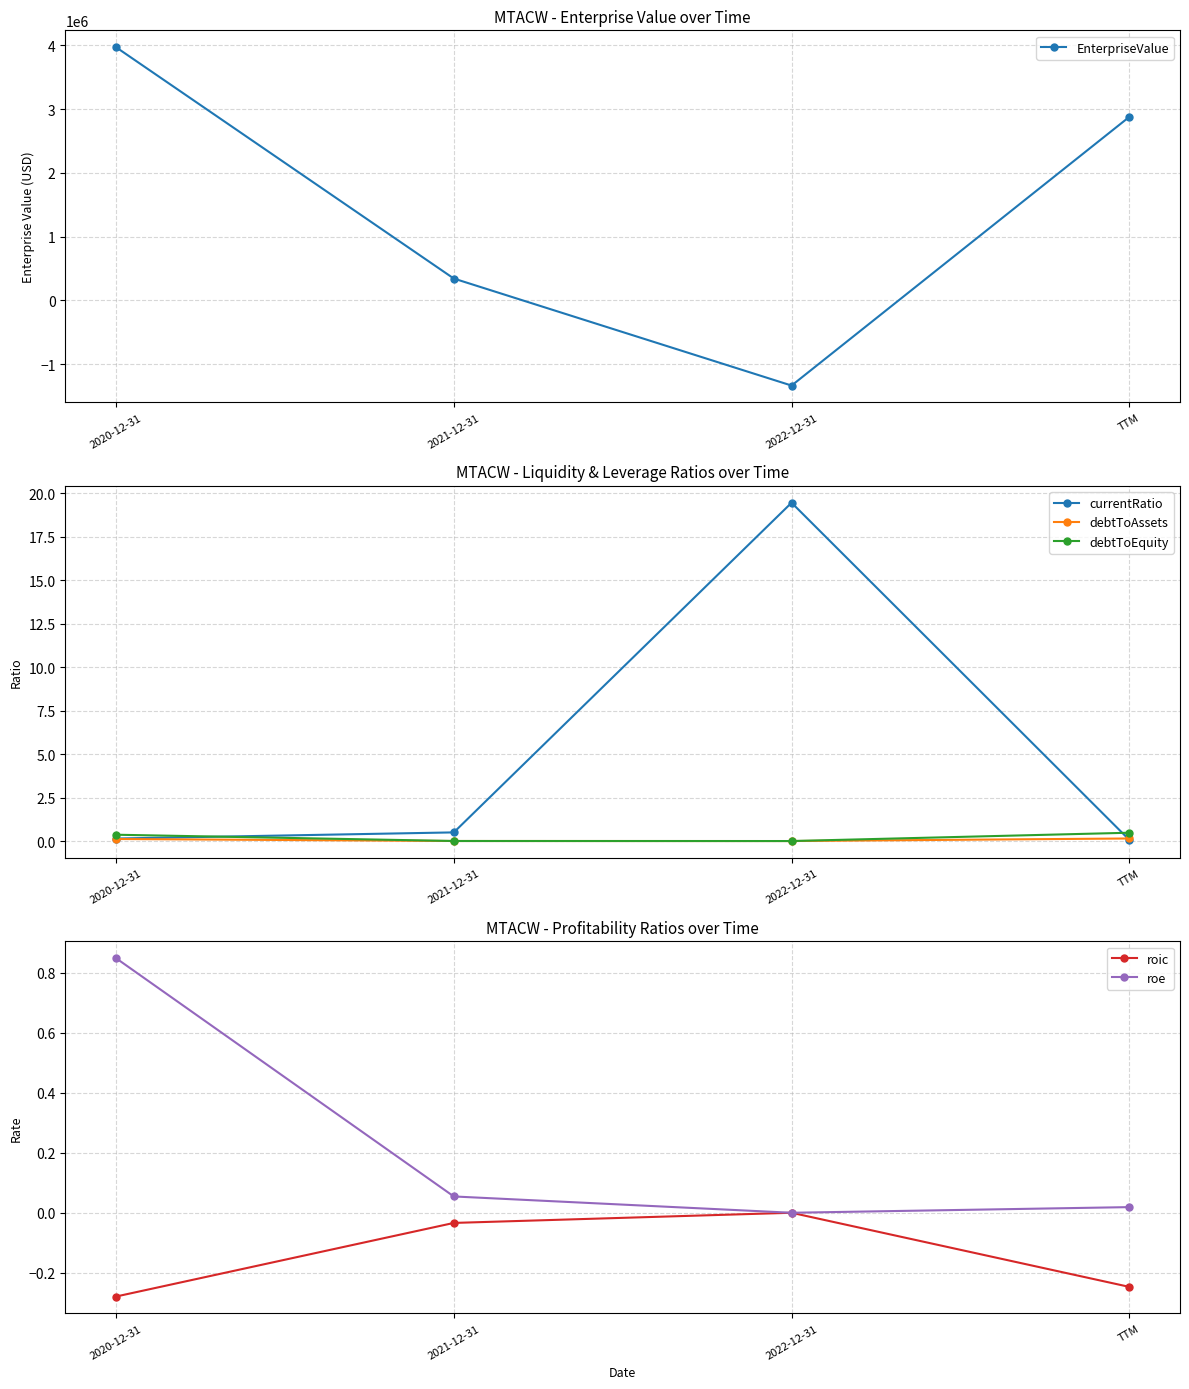

Is the value of roic at 2020-12-31 greater than the value of debtToAssets at 2022-12-31?

No